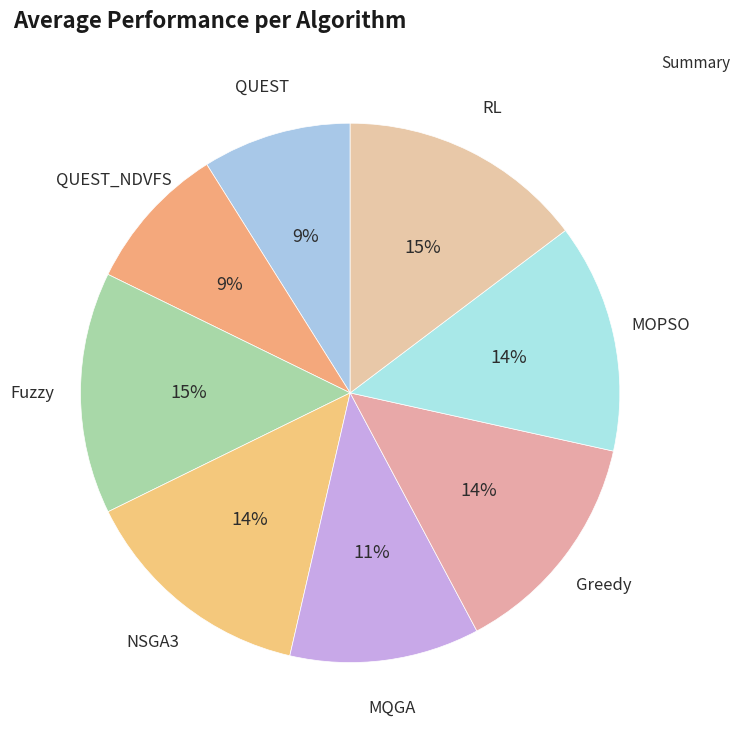

How many slices are in this pie chart?

8